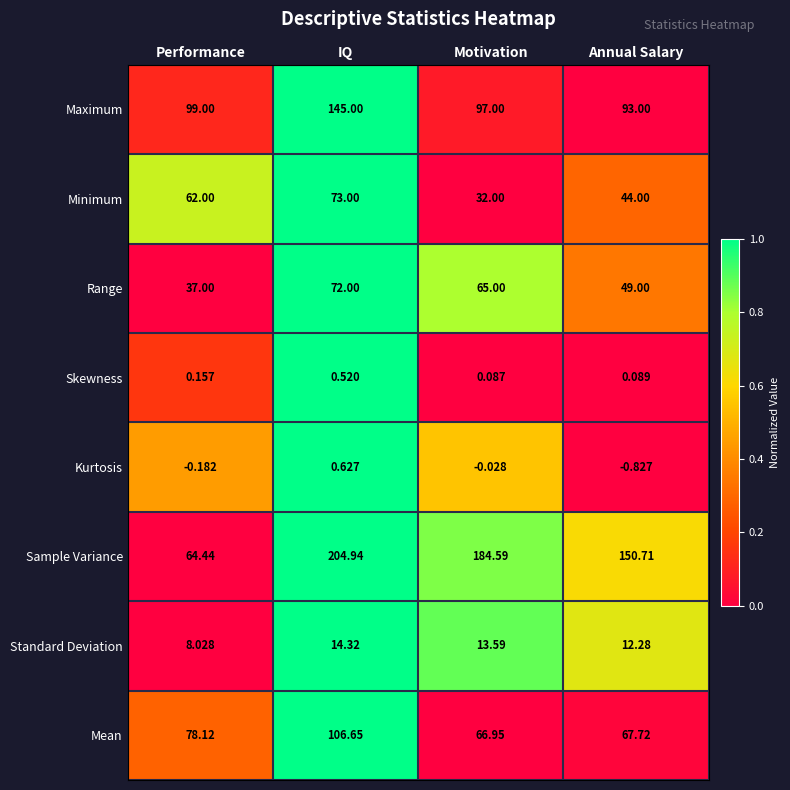

Is the value of Skewness at Motivation greater than the value of Minimum at Motivation?

No